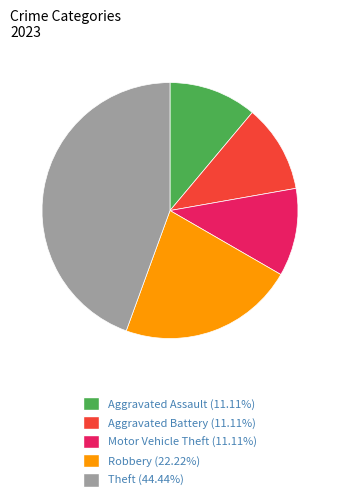

Is there any slice that represents more than half of the pie?

No